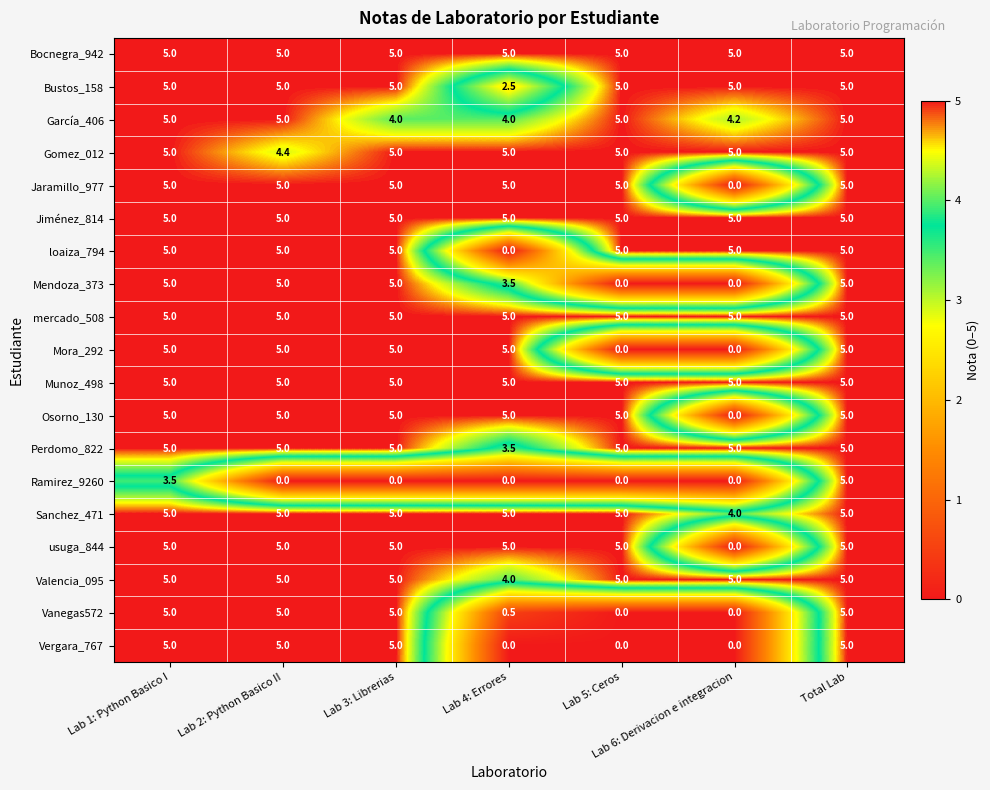

Read the Sanchez_471 value at Total Lab.

5.0